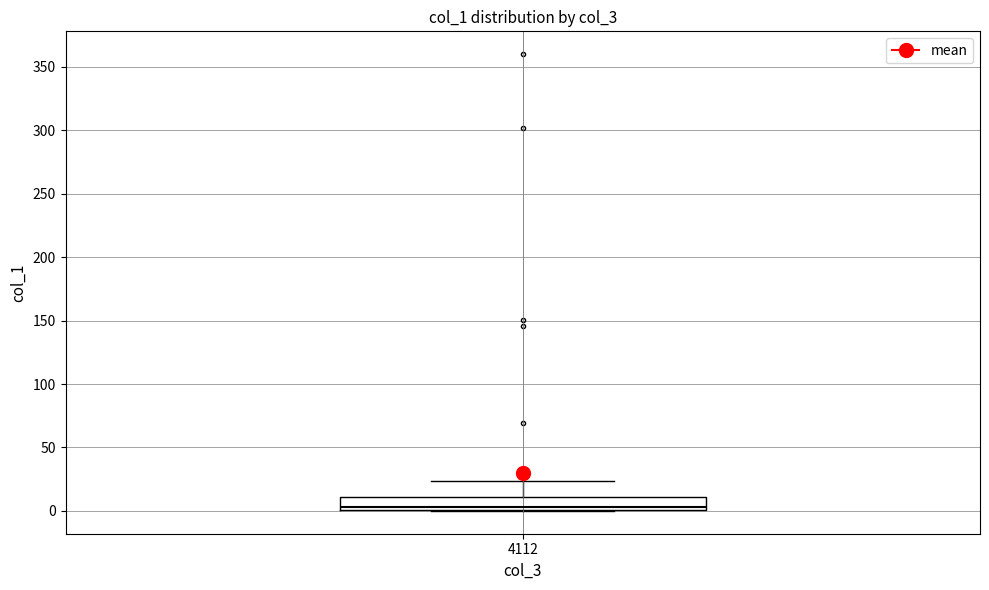

Transcribe this box plot: give where the median line is, the range the box spans, and where the two whiskers end, as read against the y-axis. The values are not printed on the chart, so give them approximately, as read against the axis.

median 5, box 0 to 10, whiskers 0 to 25